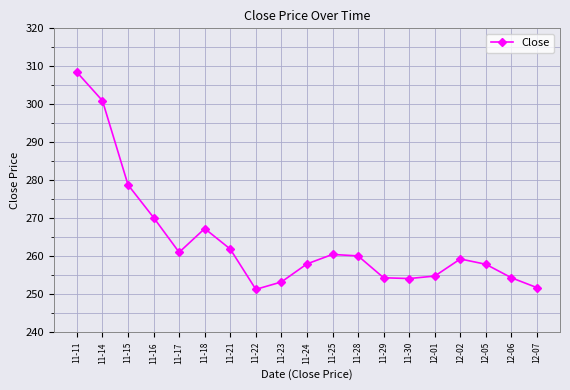

True or false: the data shows 452.8 at 11-15.

False